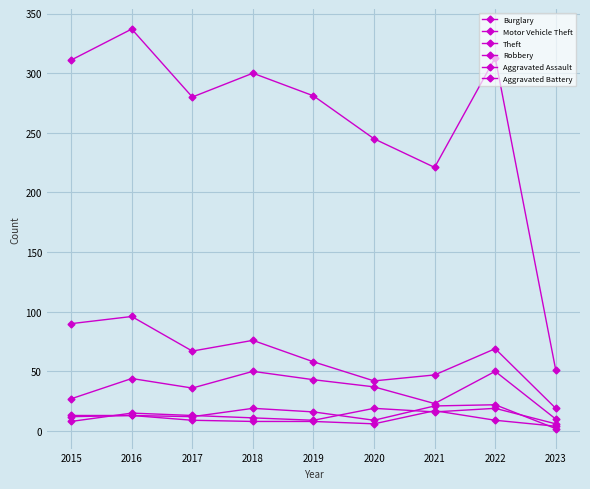

What value does the Robbery series have at 2018?

11